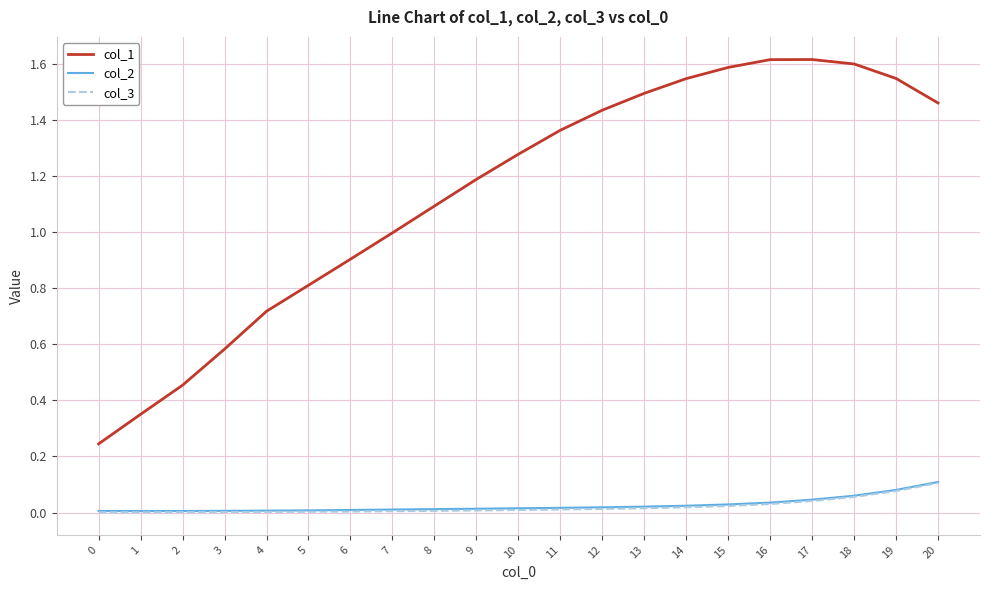

What is the total value across all series at 17?

1.7